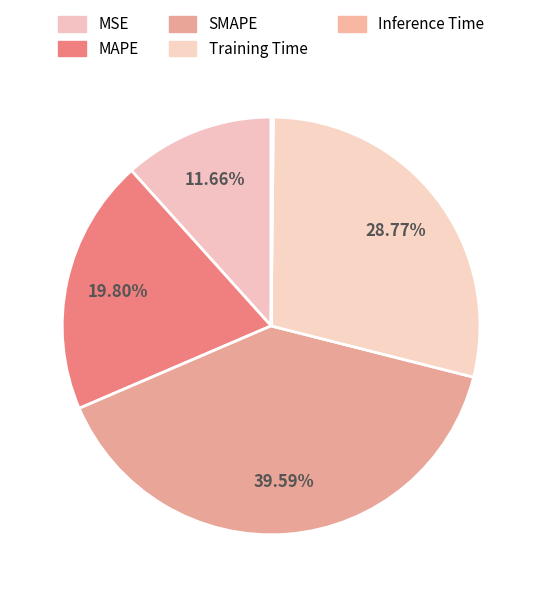

What is the smallest slice in the pie chart?

Inference Time